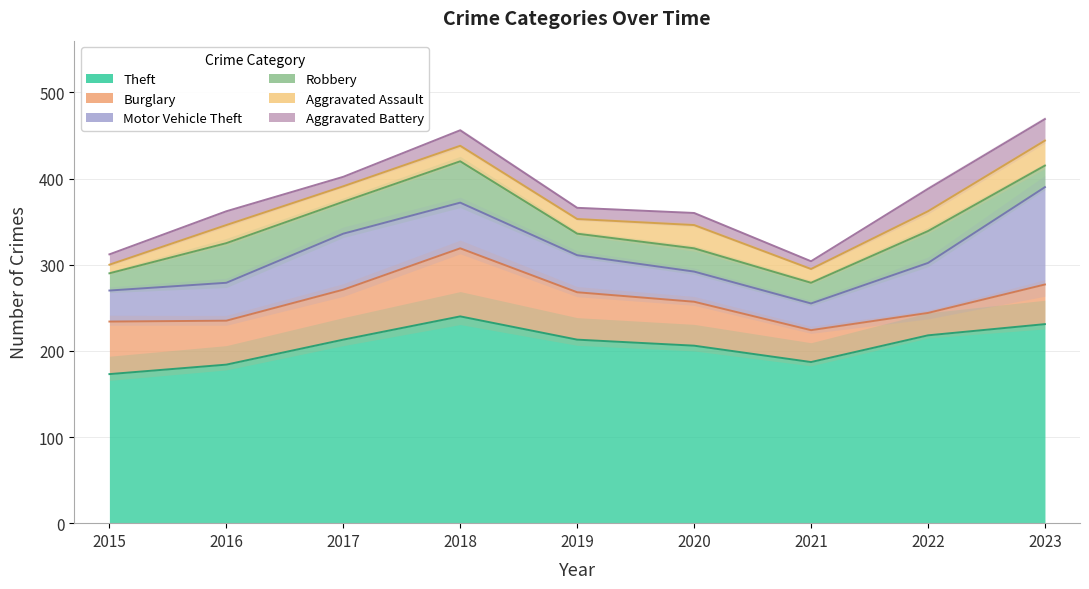

Is the value of Burglary at 2020 greater than the value of Robbery at 2023?

Yes